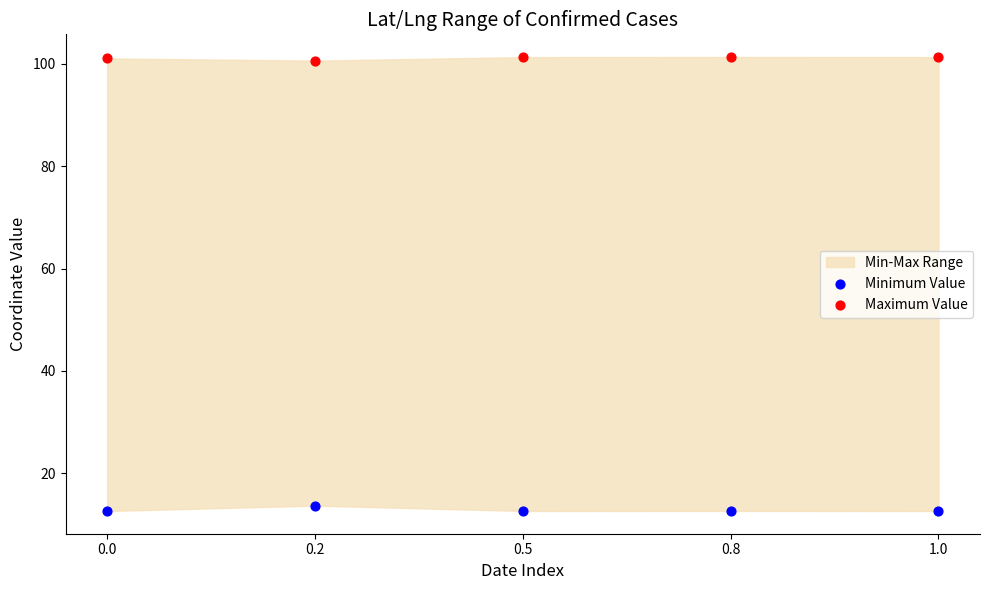

Which series reaches the minimum Y coordinate?

Minimum Value